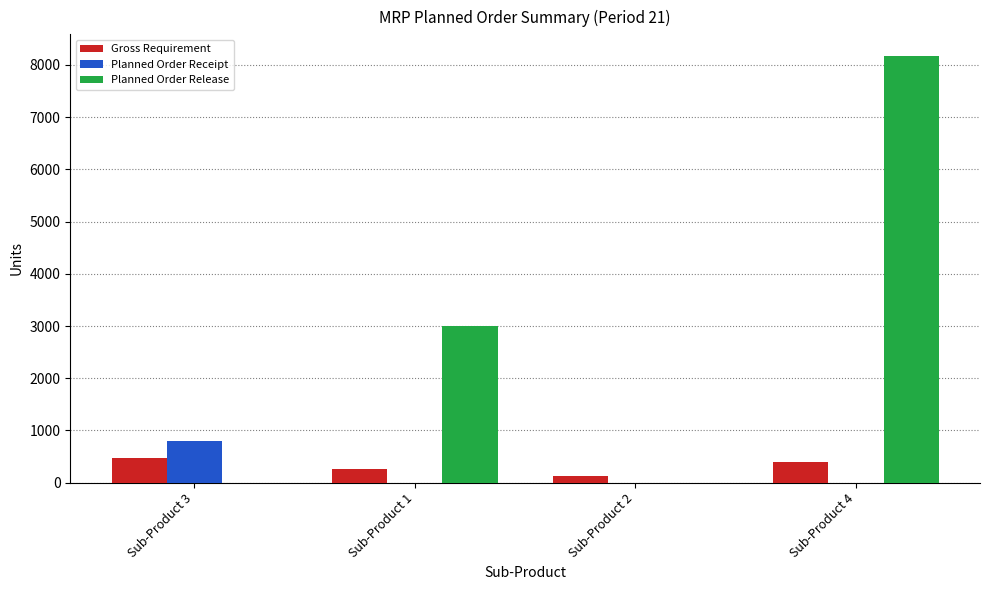

How many groups of bars are there?

4